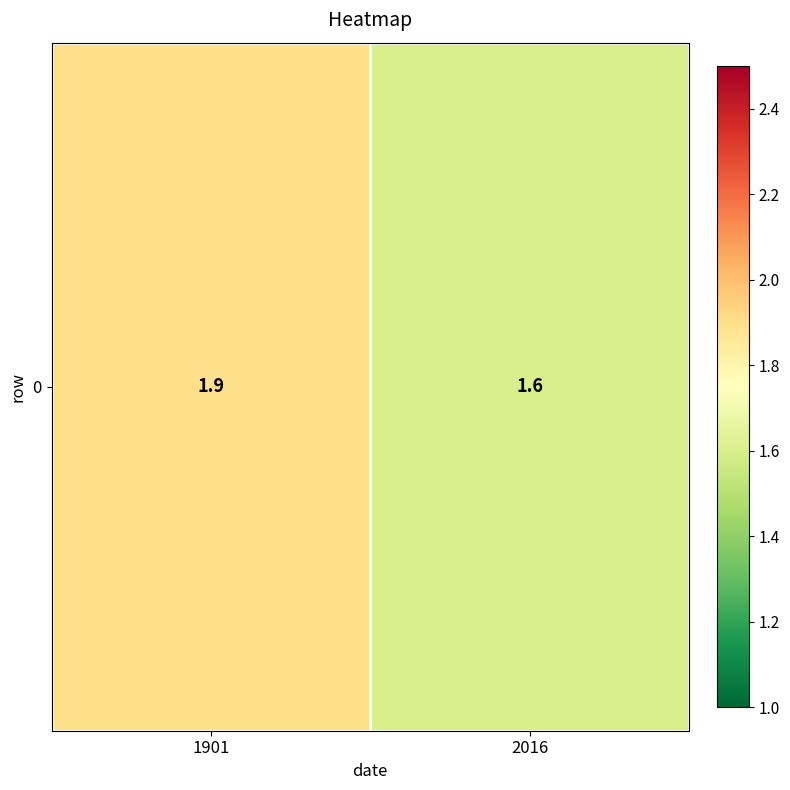

The chart shows a value of 0.6 at 1901. True or false?

False